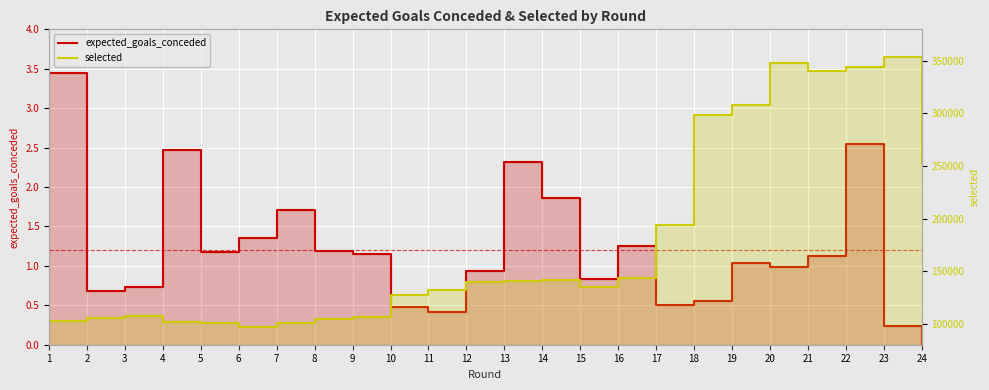

True or false: expected_goals_conceded has a value of 1.6 at 8.

False